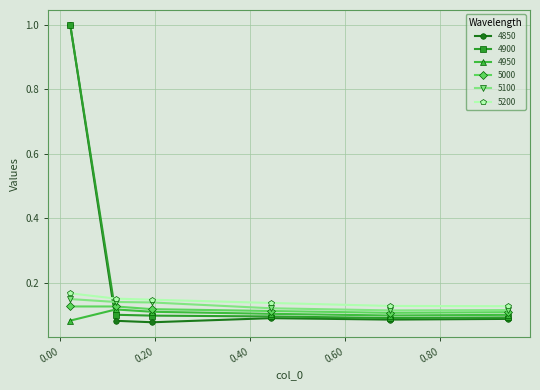

What is the maximum value shown in the chart?

1.0